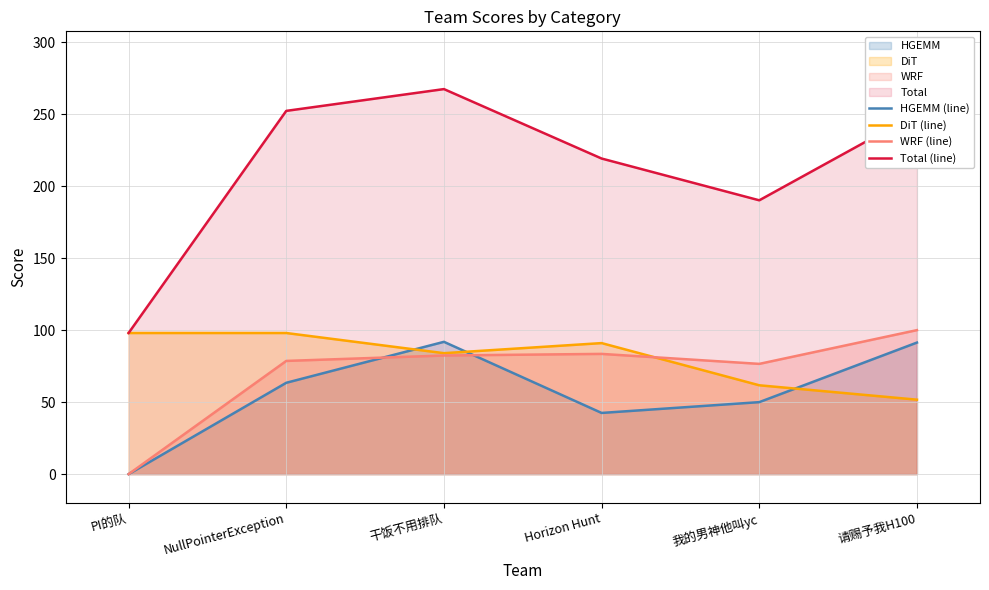

What is the maximum value for HGEMM (line)?

91.9